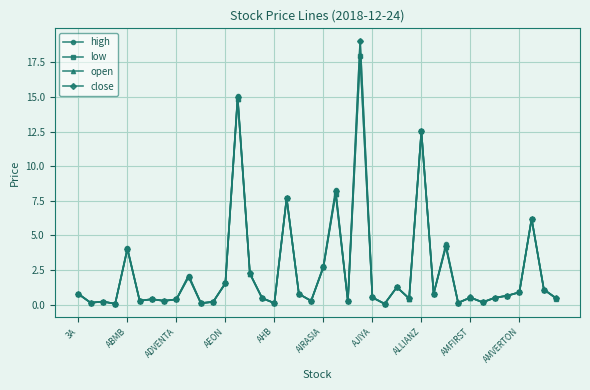

At how many categories does at least one series exceed 6?

6